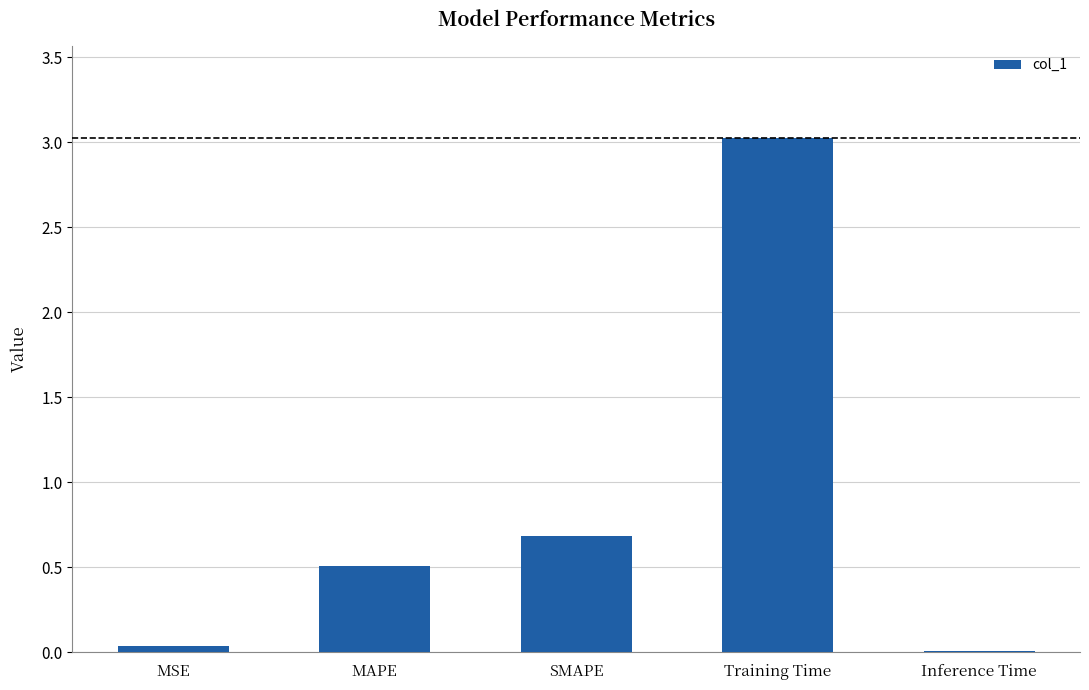

The value at Inference Time is 0.0. True or false?

True